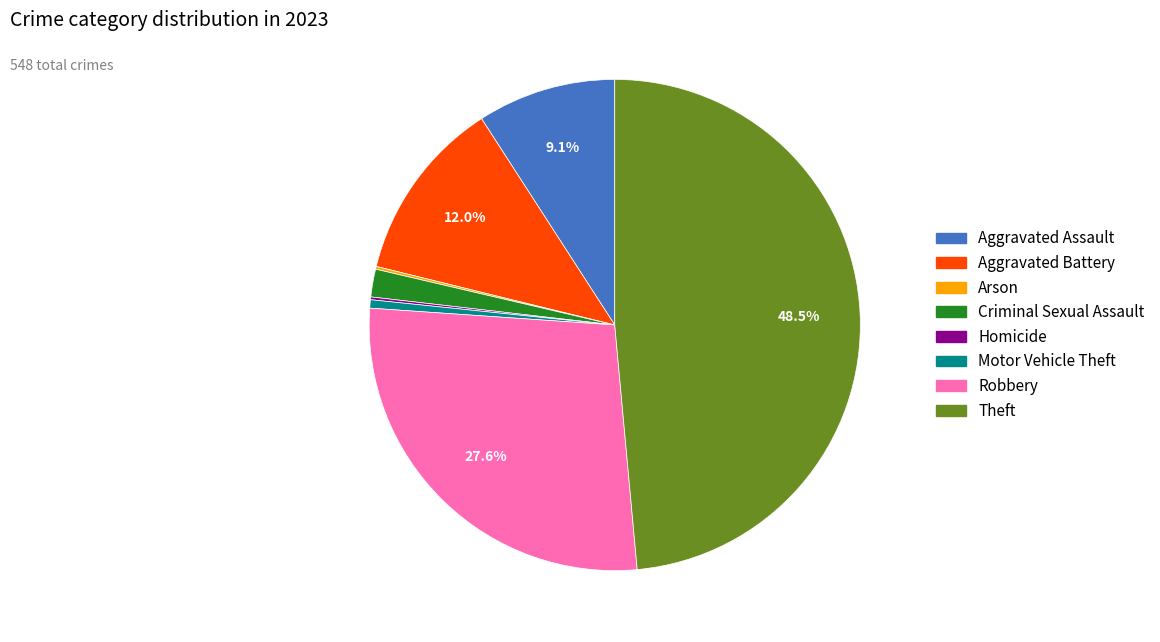

Does Aggravated Battery represent more than half of the total?

No